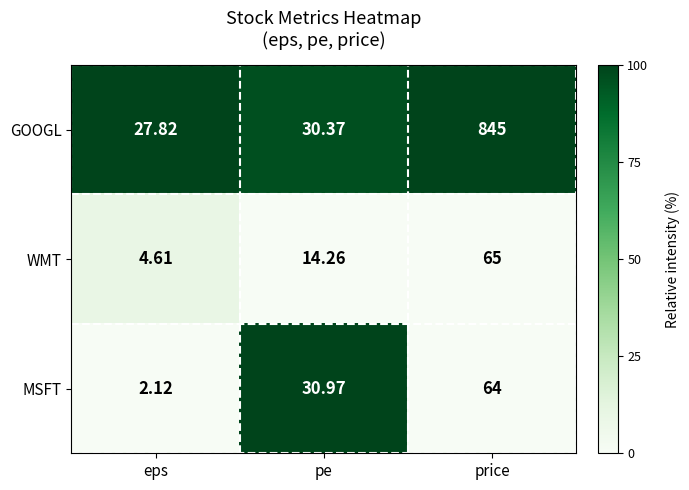

At price, list the series in order from smallest to largest.

MSFT, WMT, GOOGL